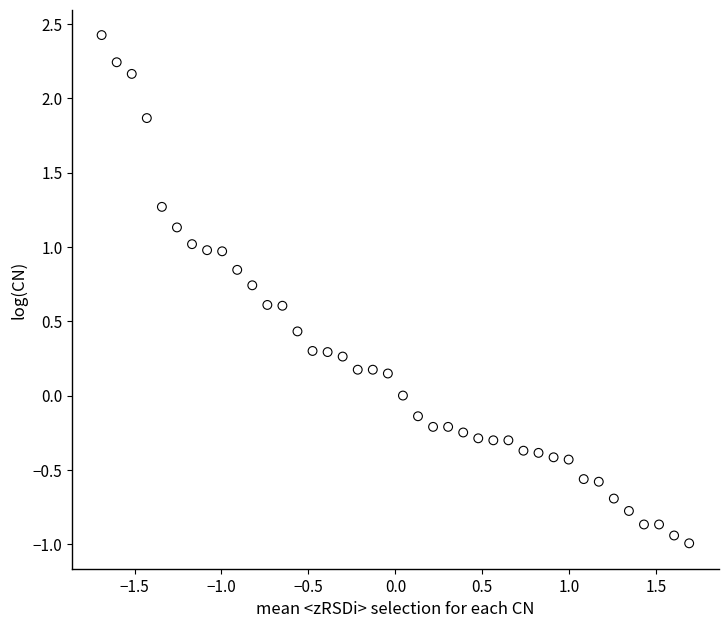

What is the range of Y values (max minus min)?

3.4